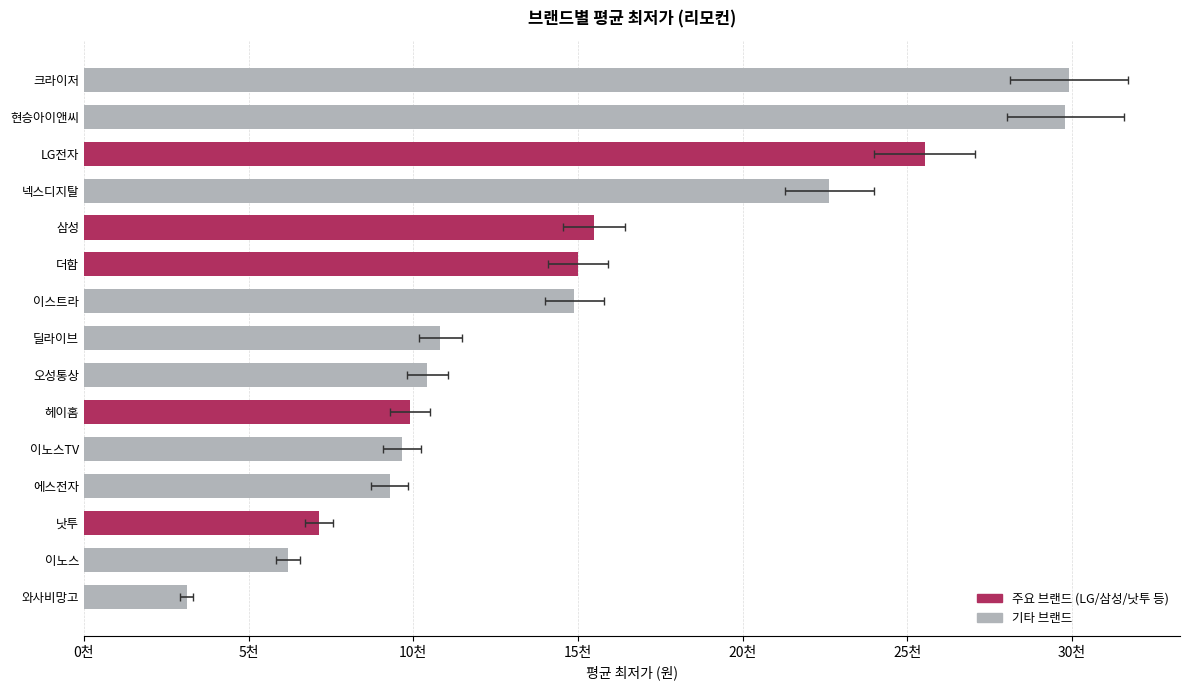

What is the average value?

14654